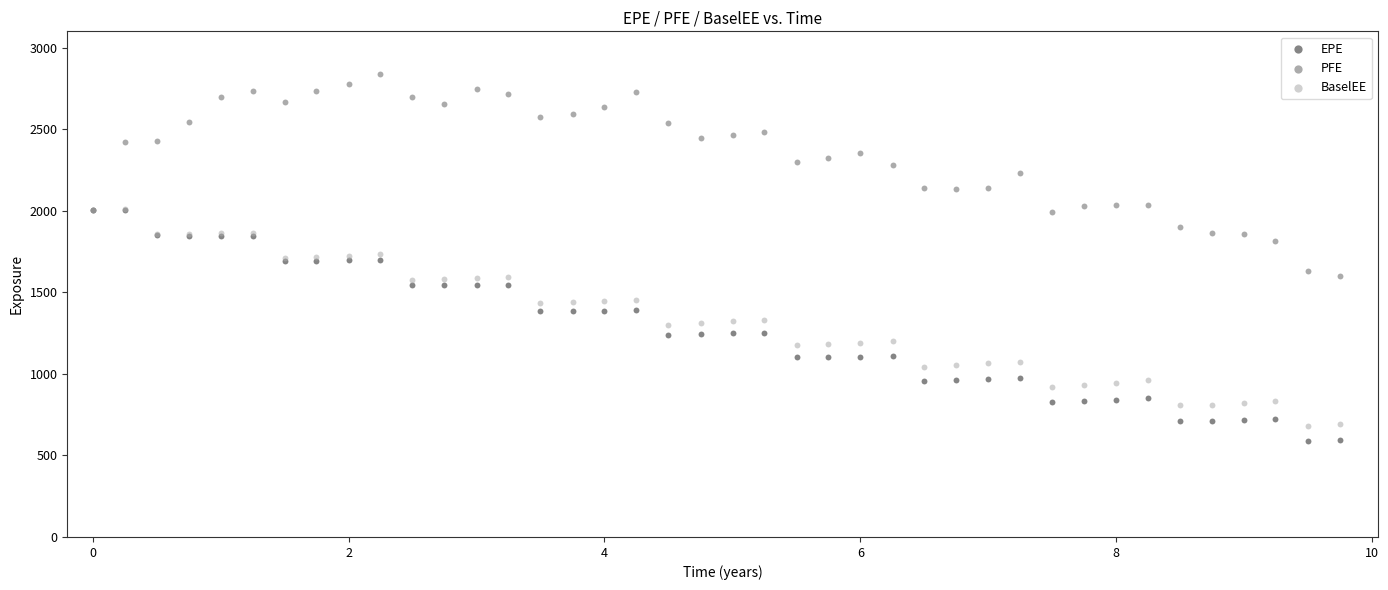

What are all the series names shown in the legend?

EPE, PFE, BaselEE